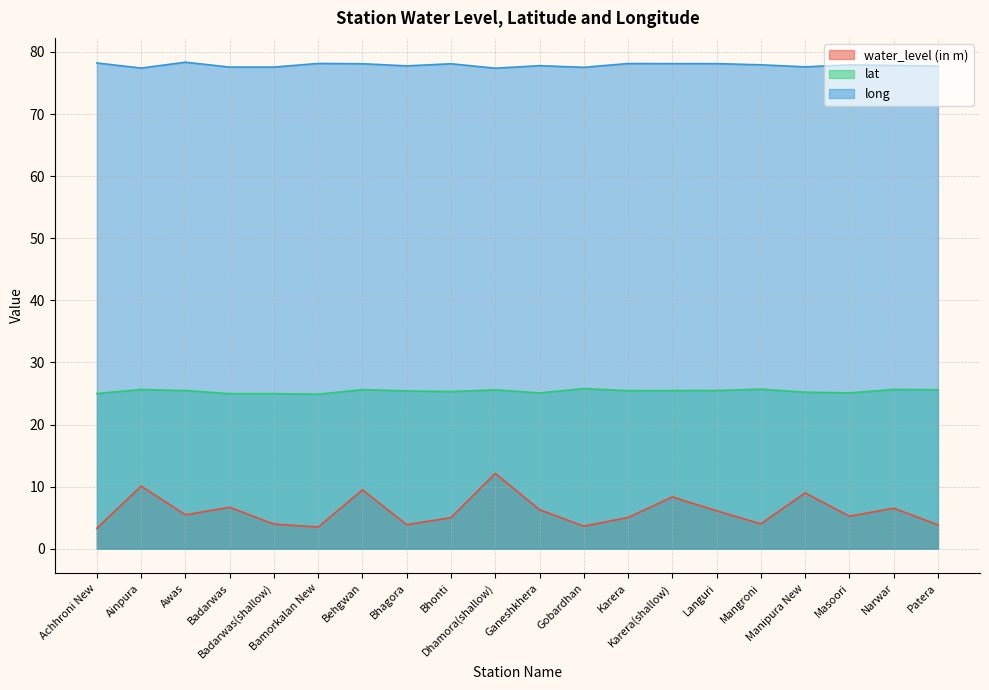

What is the value of the lat point at the 8th from the left?

25.4